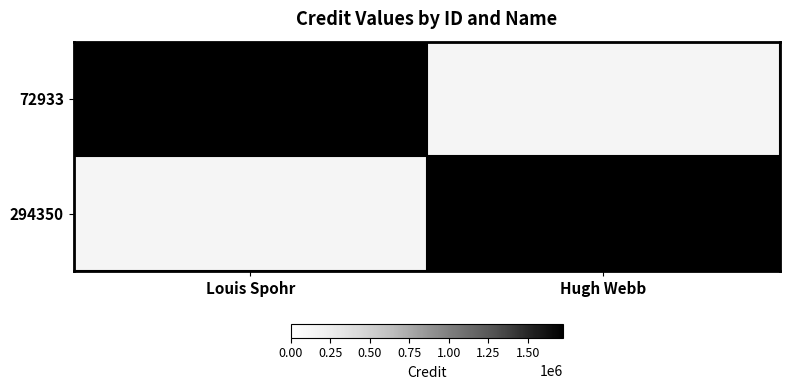

The value of 294350 at Hugh Webb is 2465187. True or false?

False